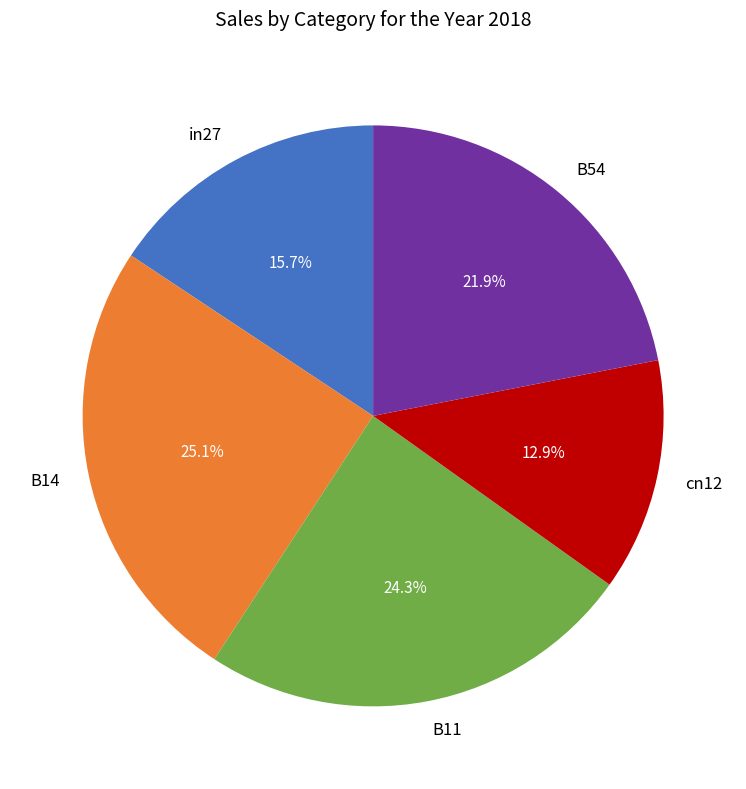

Count the number of slices in the pie.

5